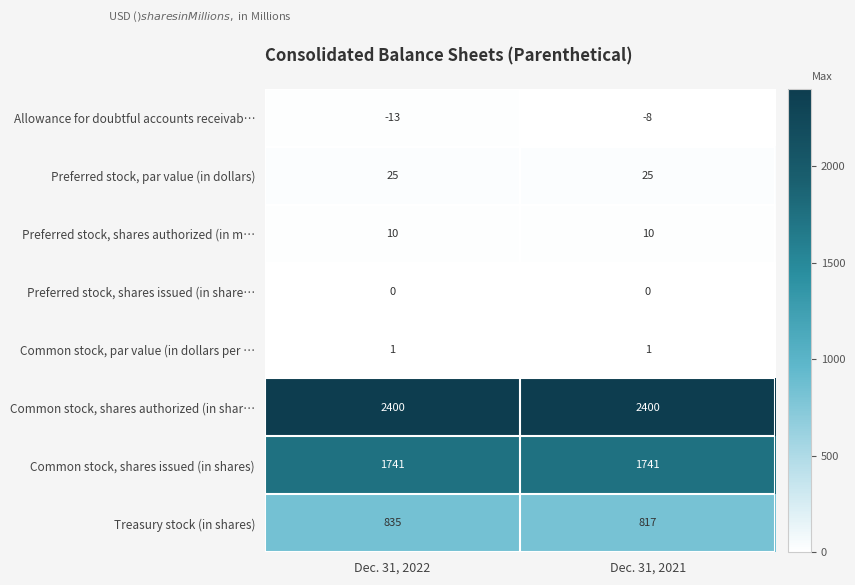

Reading right to left, what are all the values shown in this chart?

Allowance for doubtful accounts receivab…: Dec. 31, 2021=-8	Dec. 31, 2022=-13
Preferred stock, par value (in dollars): Dec. 31, 2021=25	Dec. 31, 2022=25
Preferred stock, shares authorized (in m…: Dec. 31, 2021=10	Dec. 31, 2022=10
Preferred stock, shares issued (in share…: Dec. 31, 2021=0	Dec. 31, 2022=0
Common stock, par value (in dollars per …: Dec. 31, 2021=1	Dec. 31, 2022=1
Common stock, shares authorized (in shar…: Dec. 31, 2021=2400	Dec. 31, 2022=2400
Common stock, shares issued (in shares): Dec. 31, 2021=1741	Dec. 31, 2022=1741
Treasury stock (in shares): Dec. 31, 2021=817	Dec. 31, 2022=835